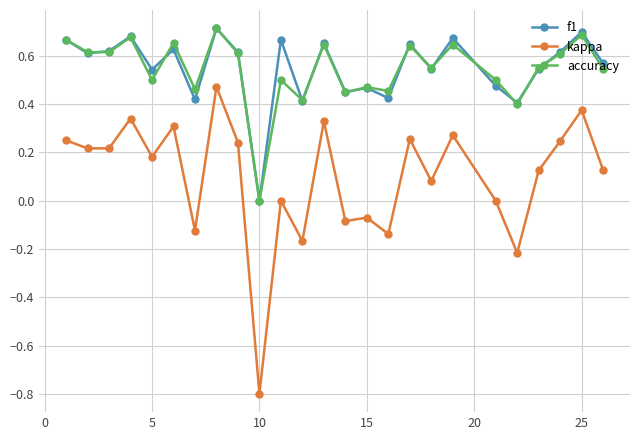

True or false: f1 has more than 0 points higher than both neighbors.

True